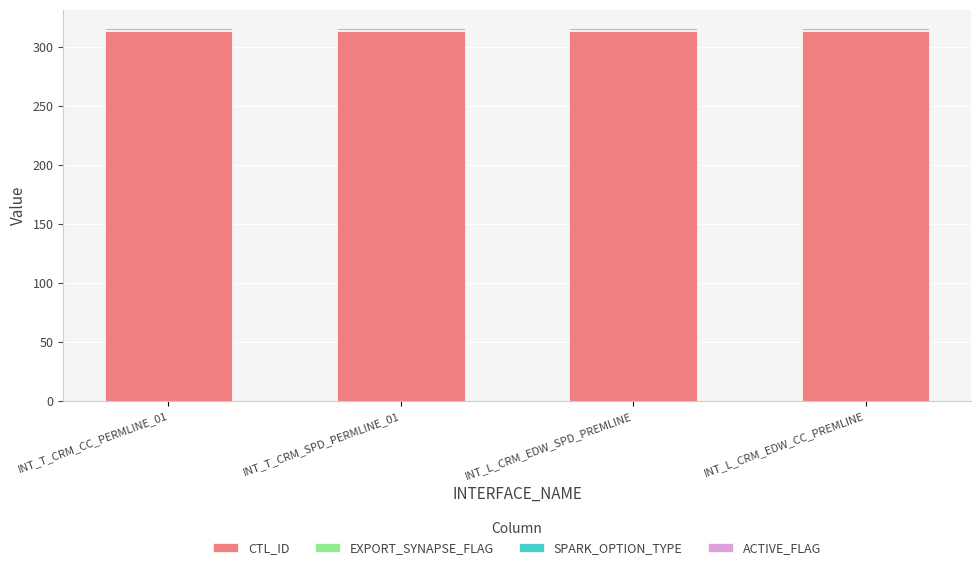

What is the average value of the CTL_ID series?

314